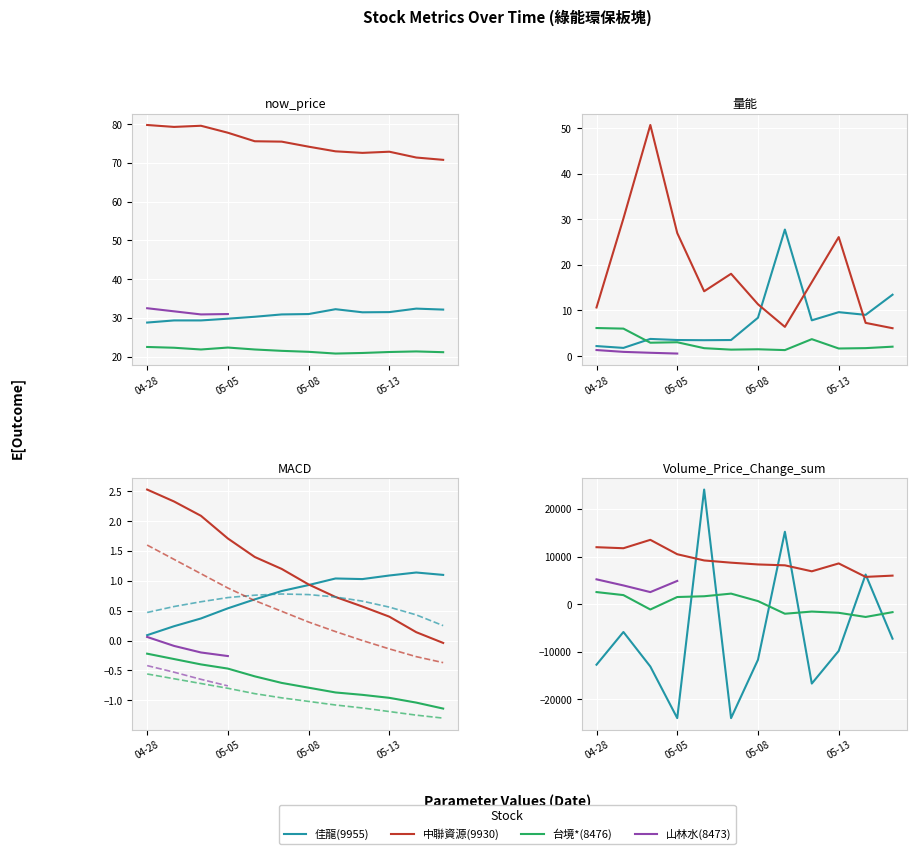

True or false: 8476_now_price and 9930_now_price cross at least once.

False